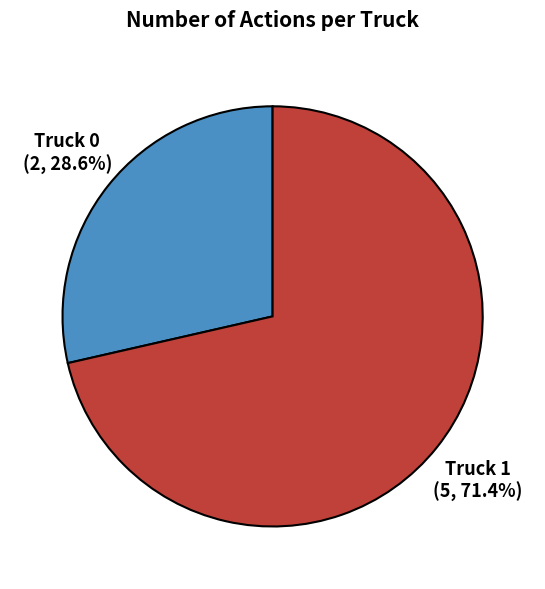

To the nearest percent, what is the difference between the largest and smallest slice percentages?

43%